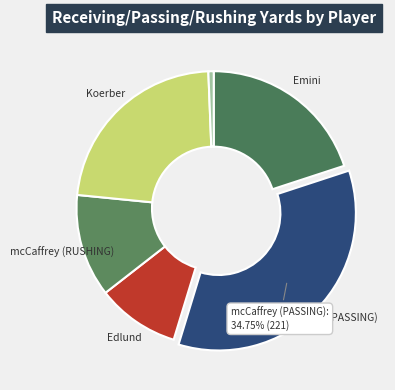

Which slice is the largest?

mcCaffrey (PASSING)